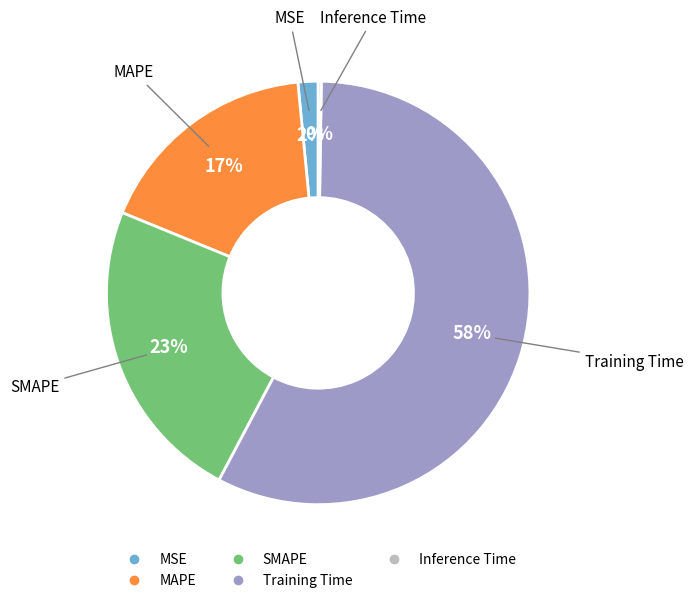

The Training Time slice represents 58% of the pie. True or false?

True